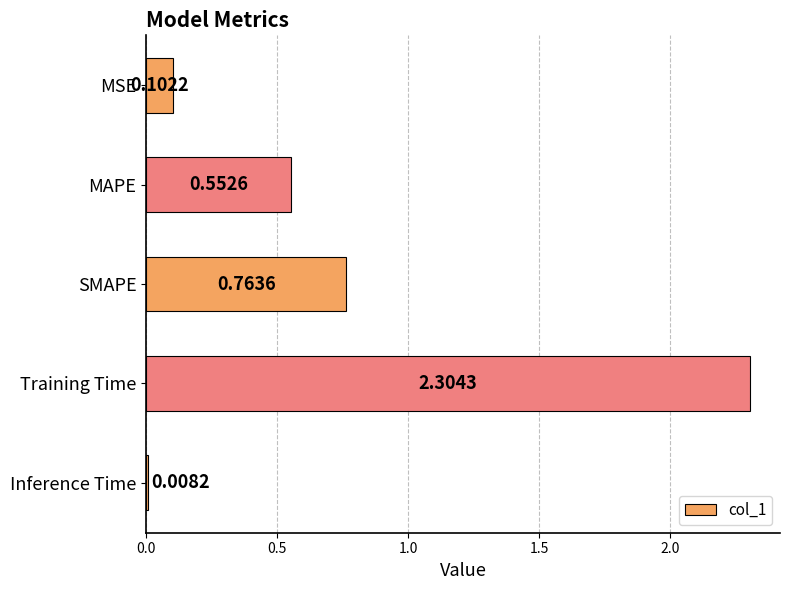

What is the difference between the maximum and minimum values?

2.3